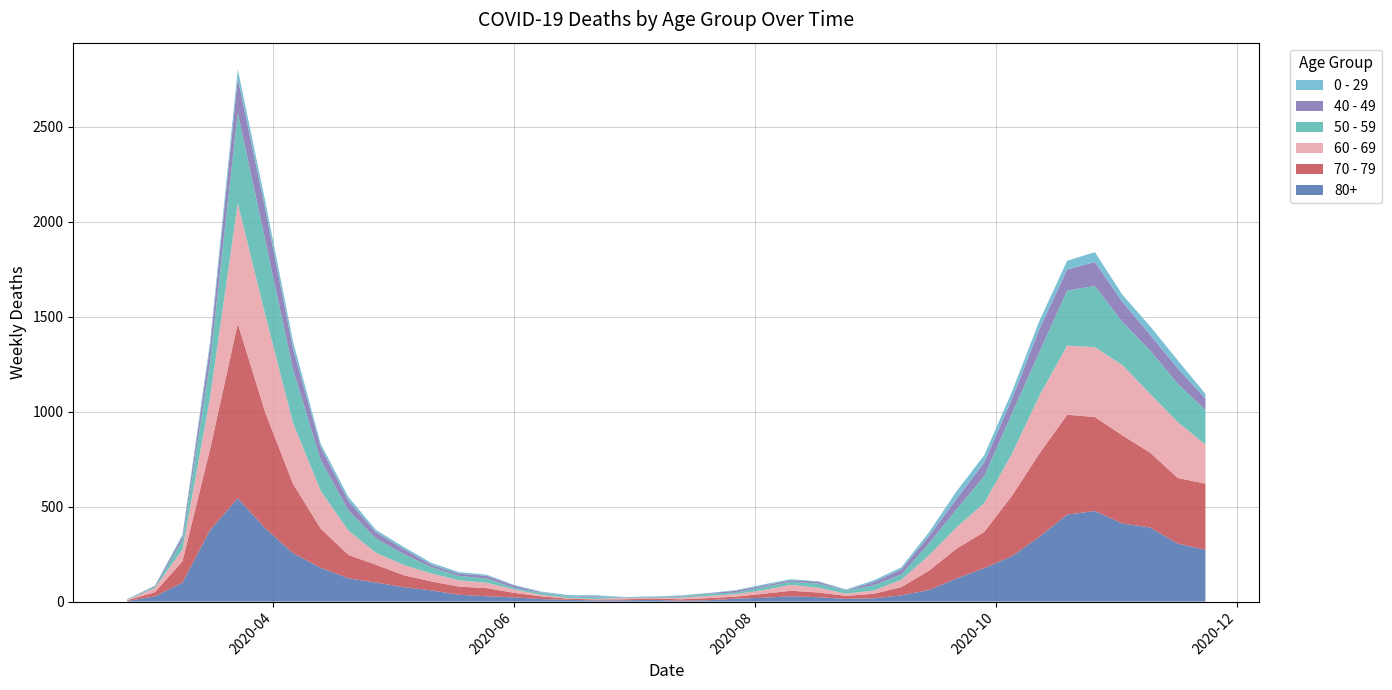

Reading left to right, list all the values displayed in this chart.

80+: 3	27	100	377	544	385	255	178	123	100	76	59	36	28	22	13	9	6	7	9	5	7	15	20	28	23	14	17	33	61	122	176	239	342	458	477	411	390	305	273
70 - 79: 4	22	113	427	920	608	365	206	123	94	63	47	43	43	24	14	6	5	5	8	7	11	11	21	29	25	16	24	43	102	157	191	318	439	526	495	464	394	346	348
60 - 69: 2	22	61	272	634	514	320	199	128	63	54	42	33	28	18	8	3	3	6	3	8	12	13	19	31	25	12	17	39	80	112	152	221	305	364	368	370	310	294	206
50 - 59: 3	7	48	190	475	392	281	163	106	75	57	33	23	23	9	10	8	9	3	5	6	12	8	16	16	22	15	28	28	64	95	142	212	230	290	322	227	228	202	182
40 - 49: 0	5	21	79	183	163	111	66	51	33	27	13	12	14	12	3	2	5	1	1	4	2	10	8	8	10	2	17	26	38	55	72	76	120	111	126	105	83	80	60
0 - 29: 1	0	10	25	47	42	36	19	20	12	11	10	8	6	2	4	6	5	2	1	2	1	3	6	6	2	5	9	11	20	40	38	39	44	46	52	38	45	43	25